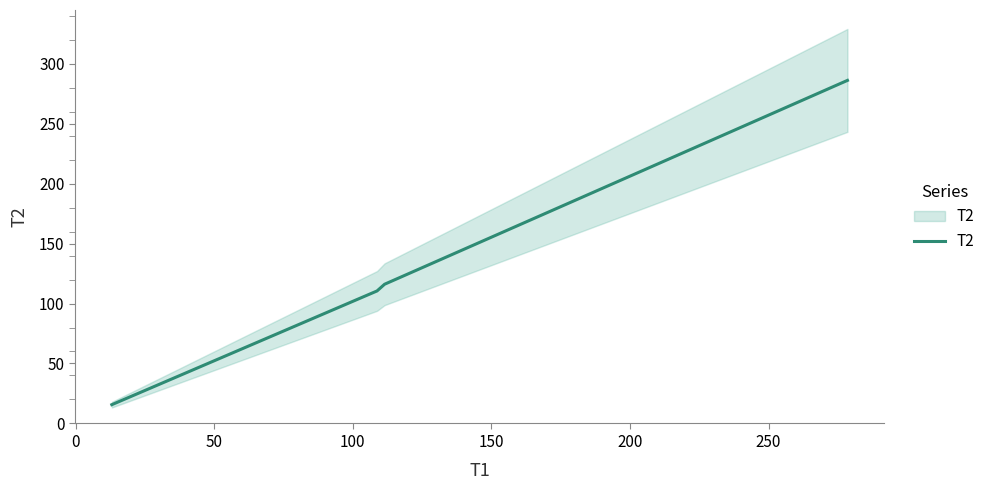

What is the smallest value displayed?

15.7